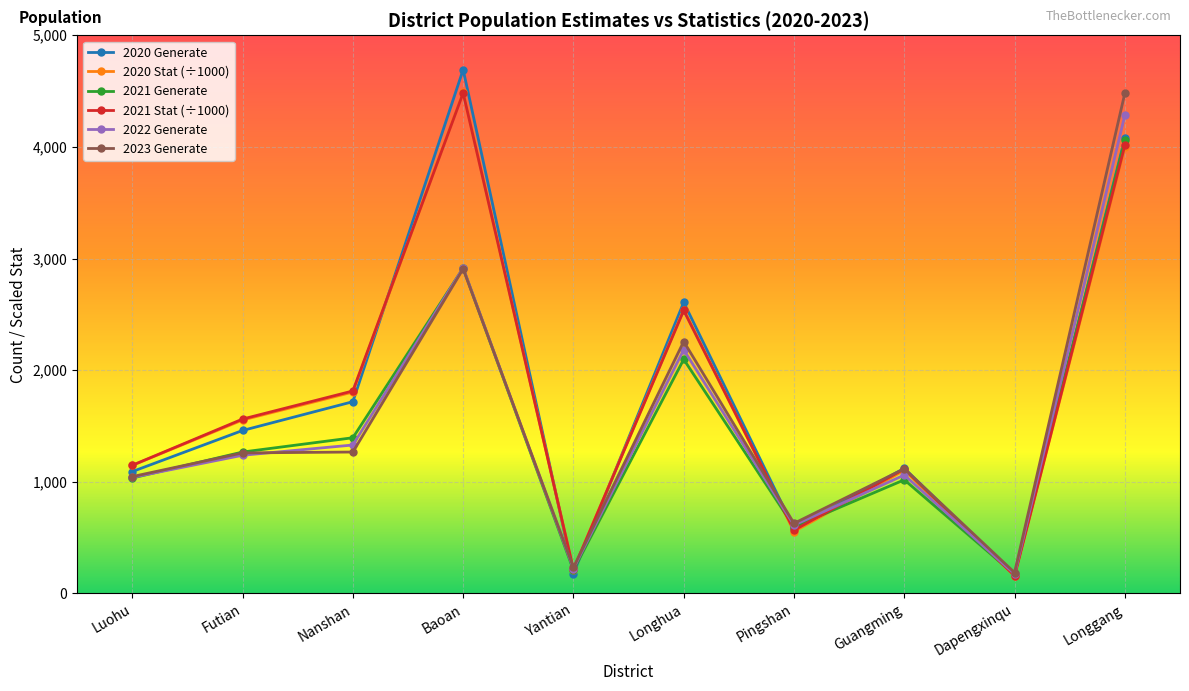

How many interior local valleys does the 2021 Generate series have?

3